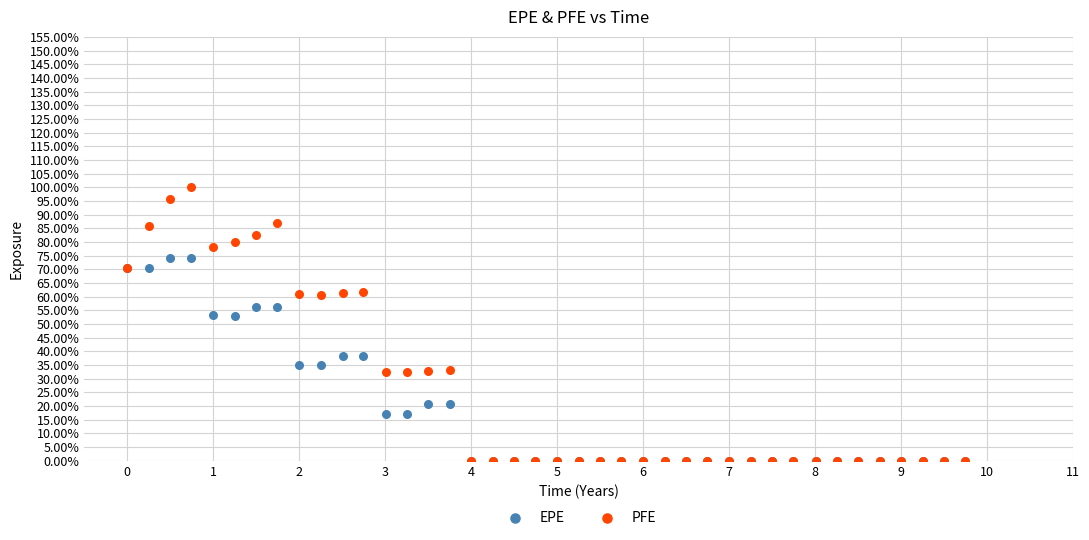

Which series has the largest Y range (max minus min)?

PFE